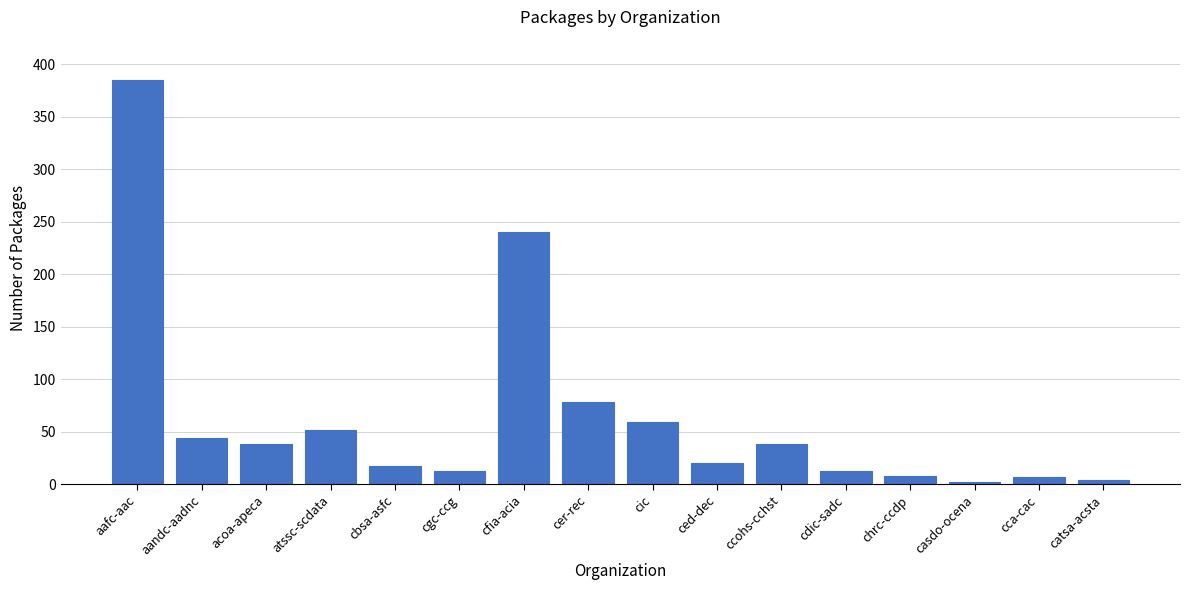

What position from the left is casdo-ocena?

14